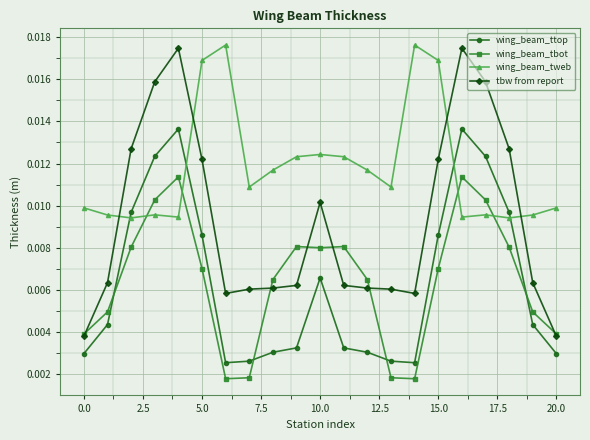

What are all the series names shown in the legend?

wing_beam_ttop, wing_beam_tbot, wing_beam_tweb, tbw from report